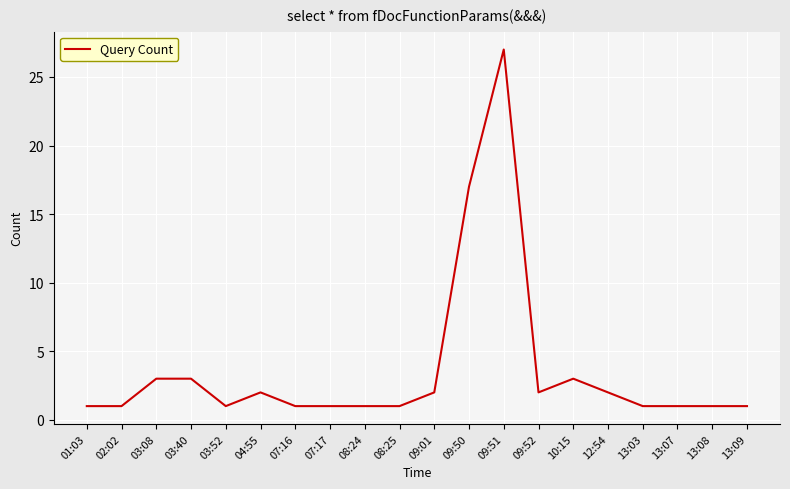

What is the greatest value displayed?

27